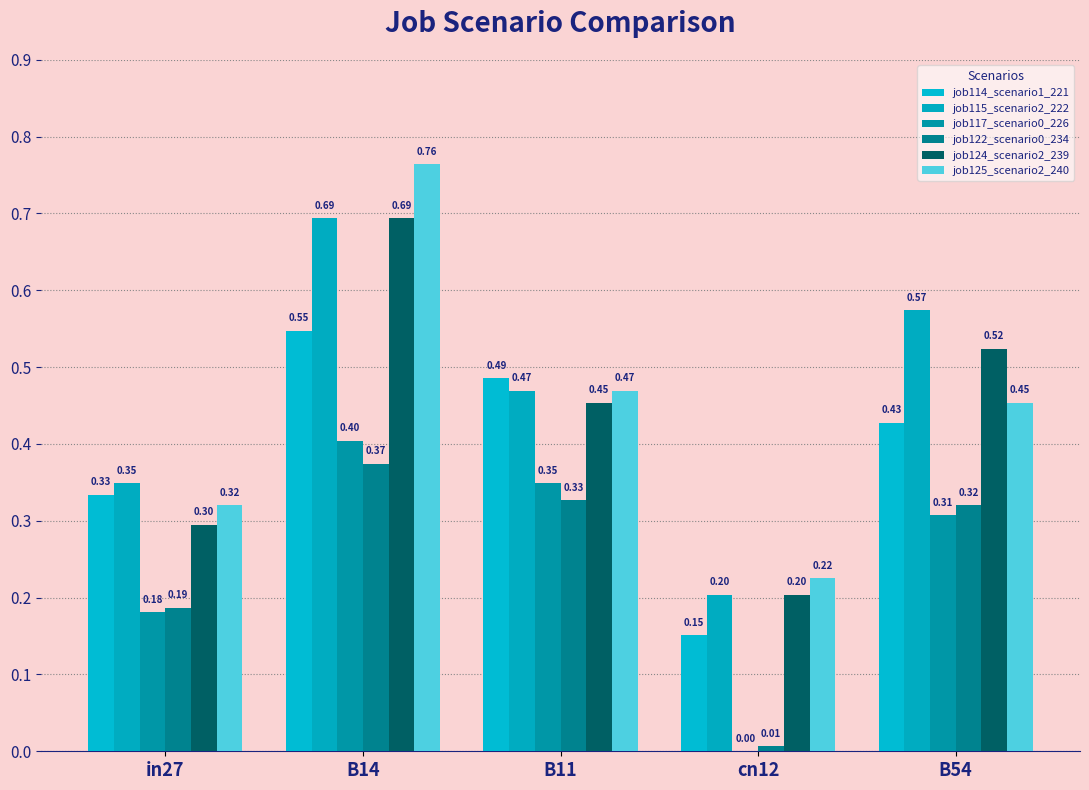

Is it true that job117_scenario0_226 equals 0.1 at B54?

False